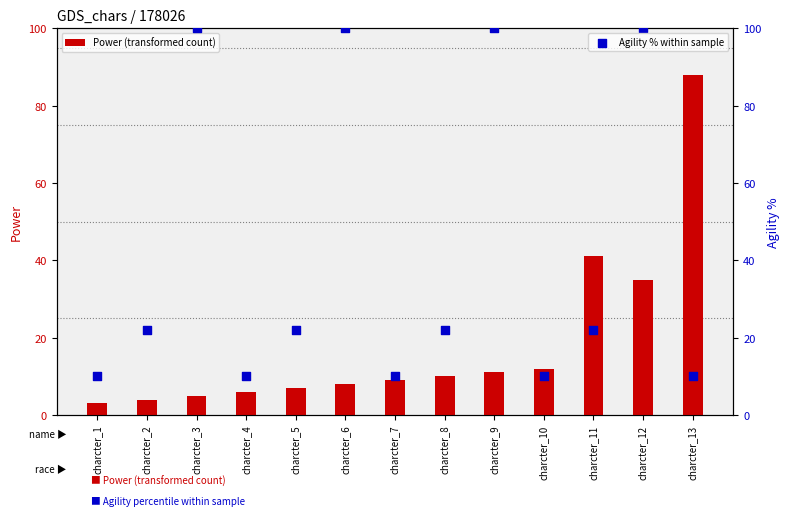

Which series has the largest total across all categories?

Agility % within sample